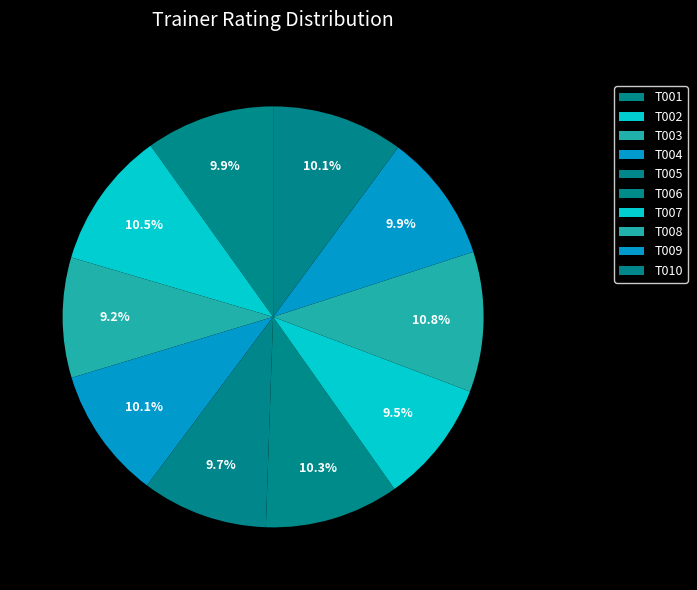

How many segments does this pie chart have?

10